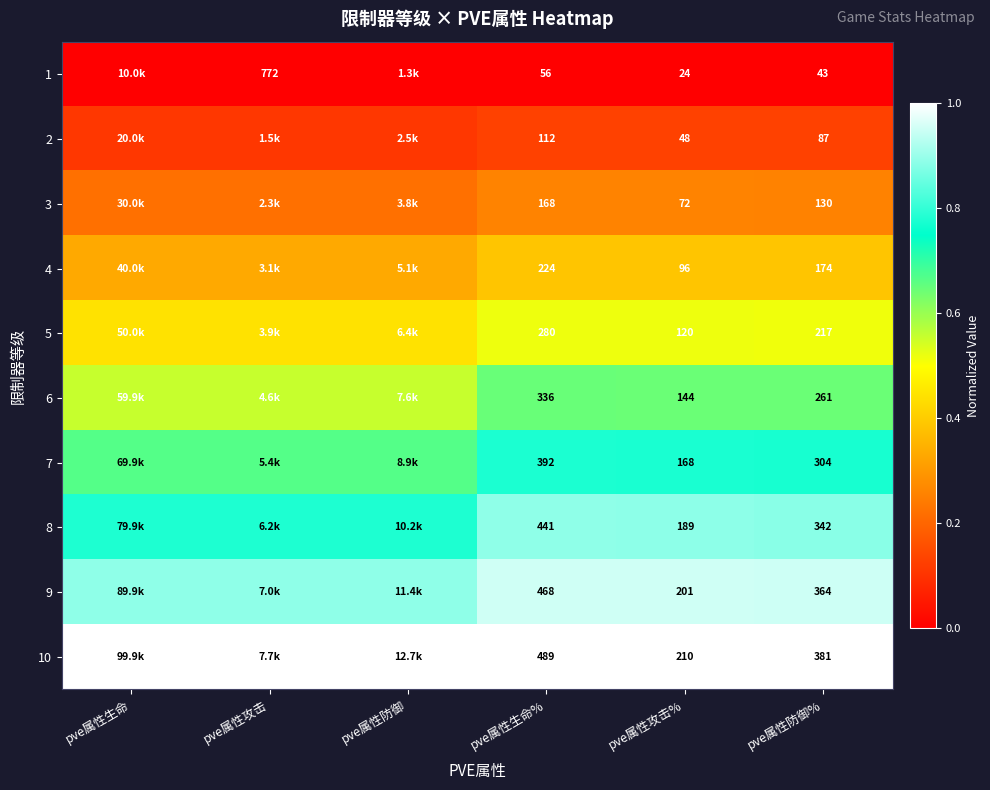

Between pve属性攻击 and pve属性生命%, which is larger?

pve属性攻击